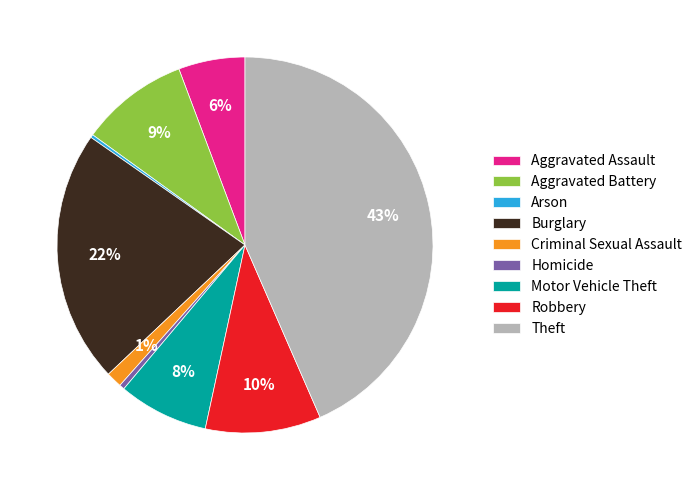

To the nearest percent, what is the average slice percentage?

11%